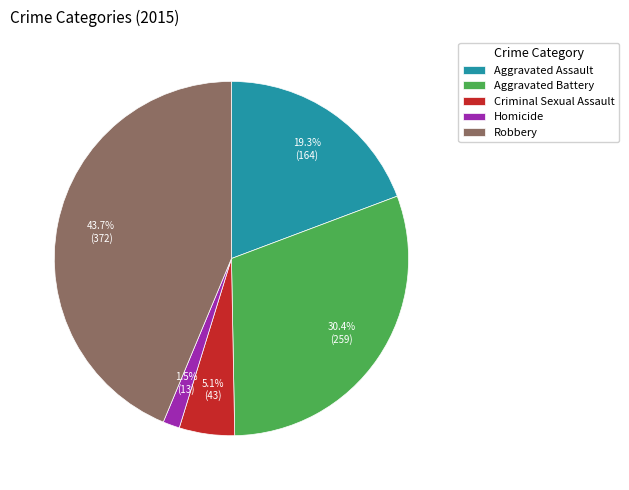

The Aggravated Assault slice represents 19% of the pie. True or false?

True